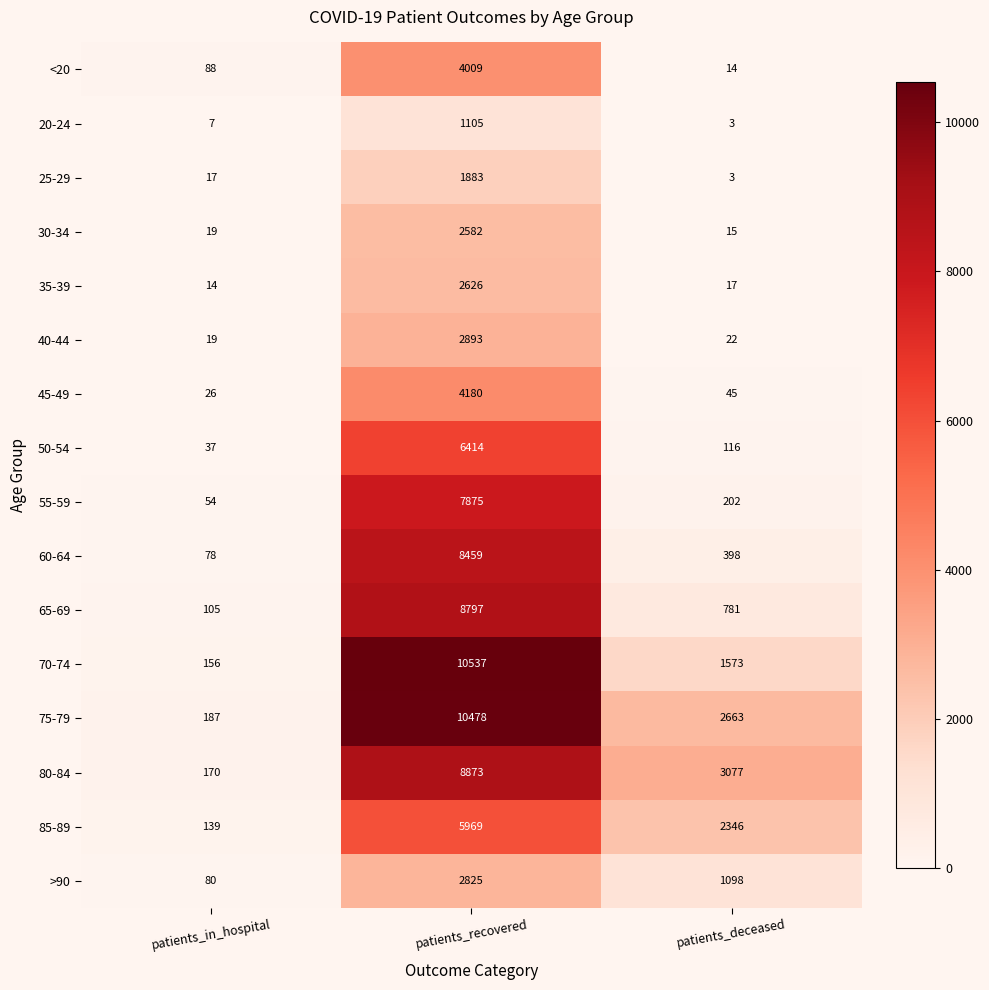

How many categories are shown in the chart?

3